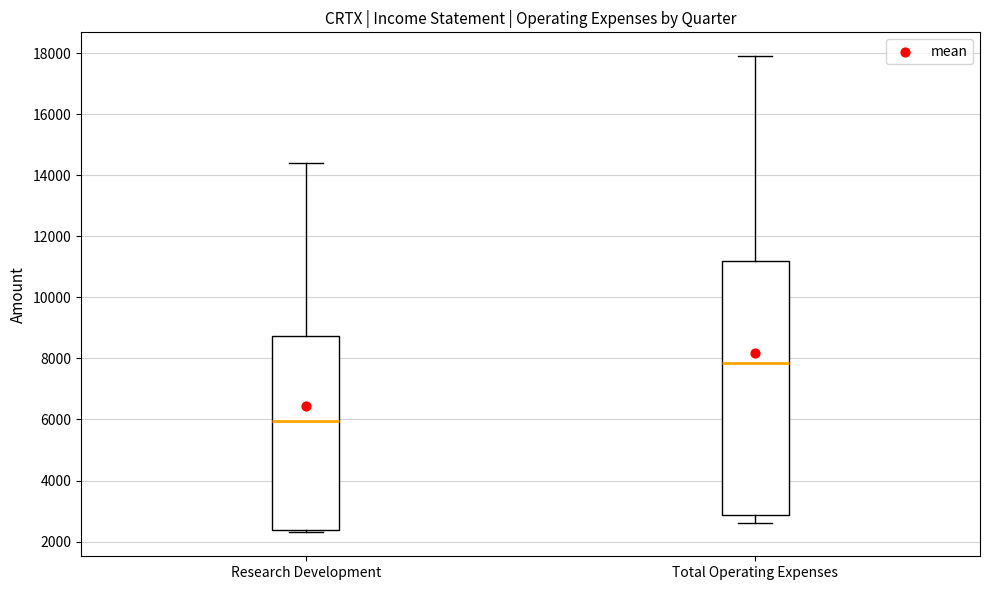

Which box has the lowest median line?

Research Development